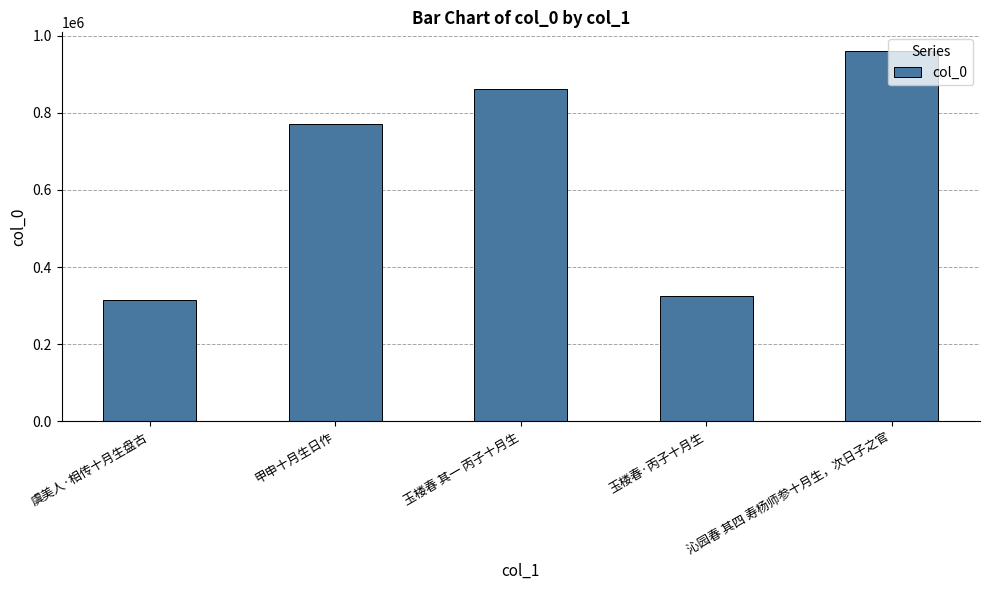

What is the label of the 4th bar from the left?

玉楼春·丙子十月生